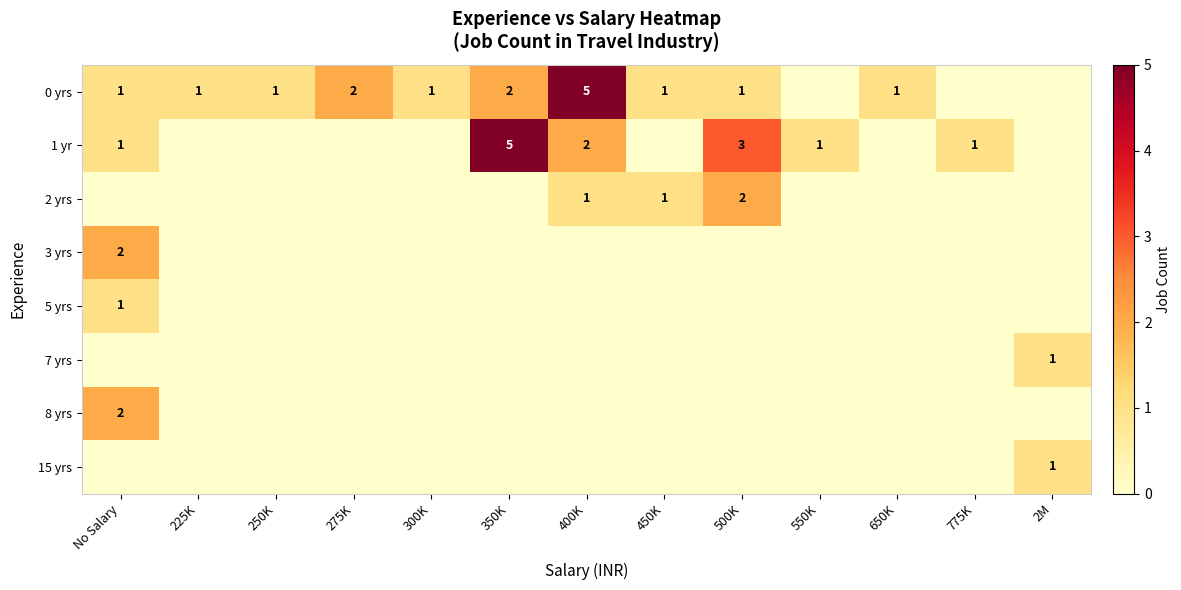

The 0 yrs series shows 1 at 250K. True or false?

True